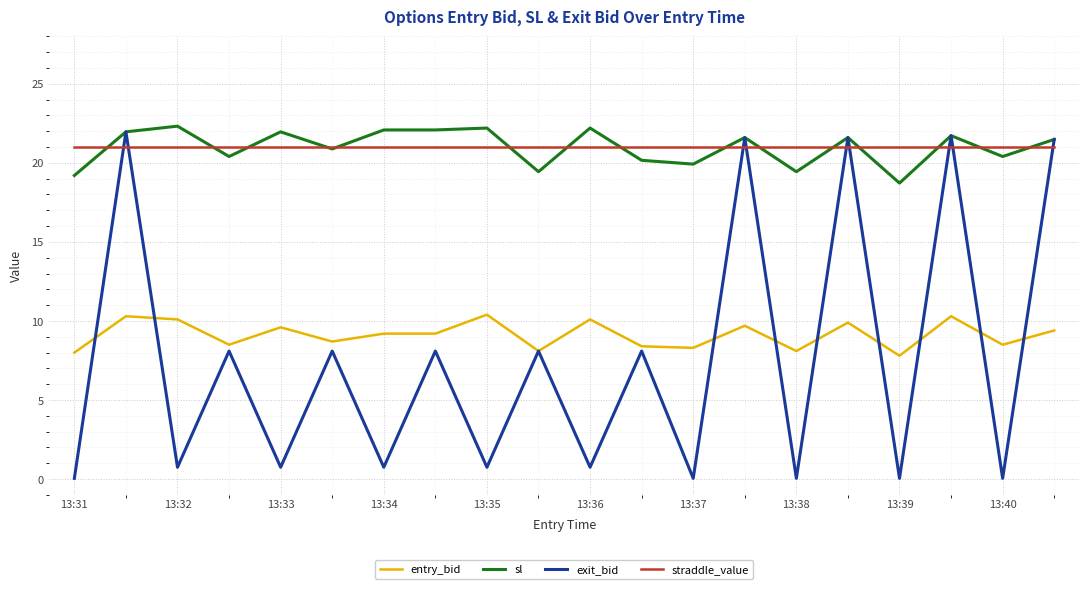

What is the minimum value for entry_bid?

7.8